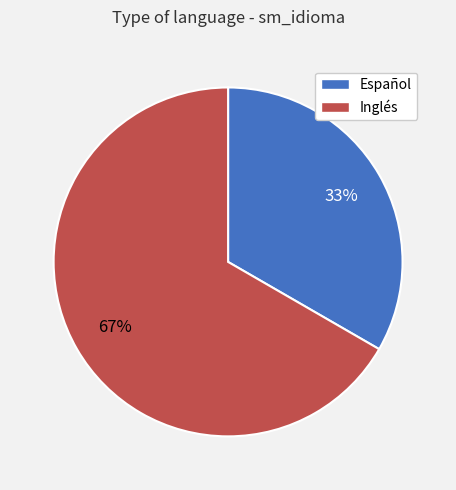

The Inglés slice represents 67% of the pie. True or false?

True